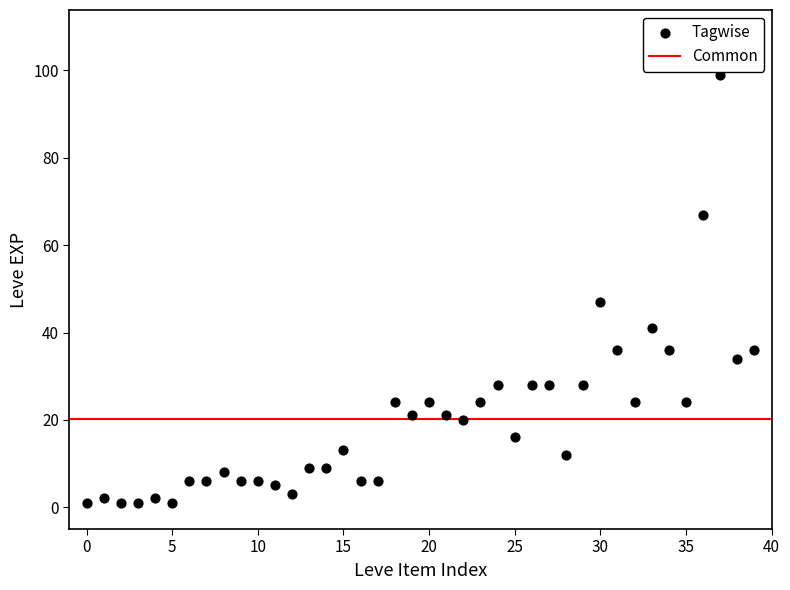

What Y value in the scatter plot is closest to 50?

47